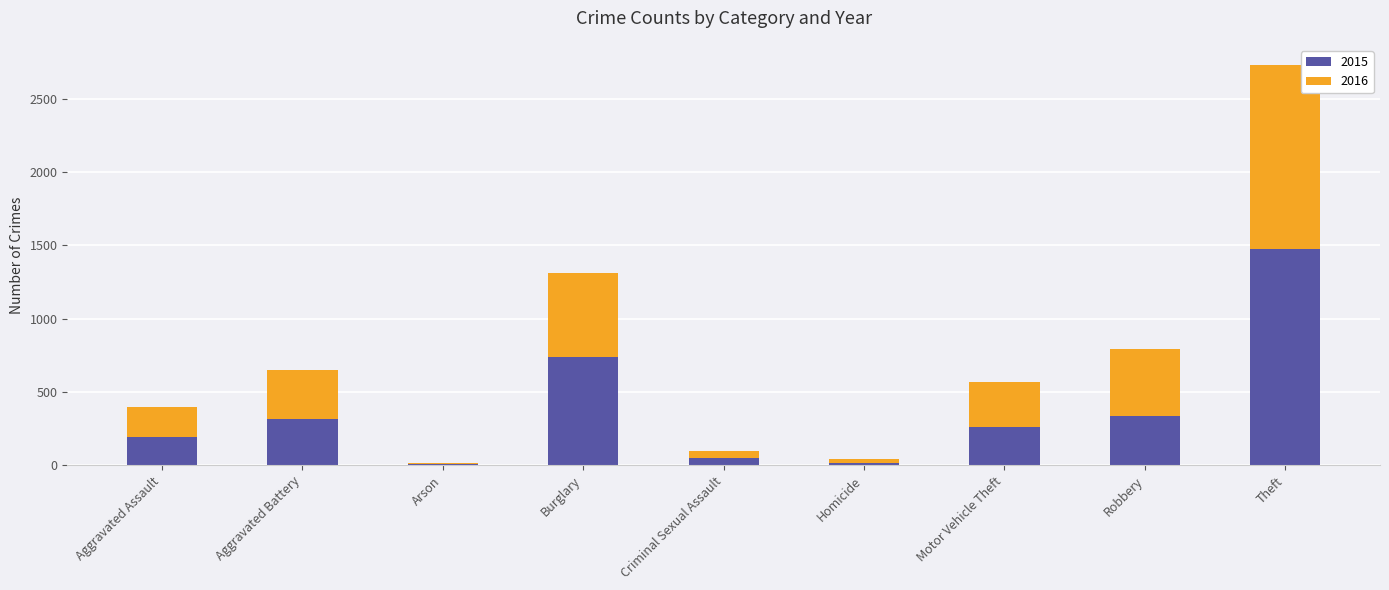

Read the 2015 value at Theft.

1474